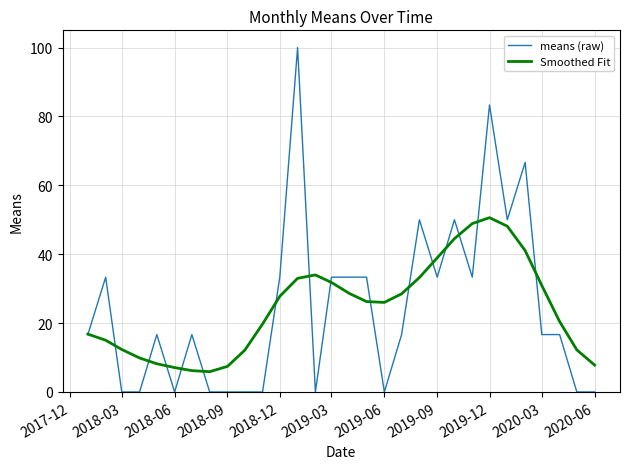

Is this an area chart (filled region under the line)?

No